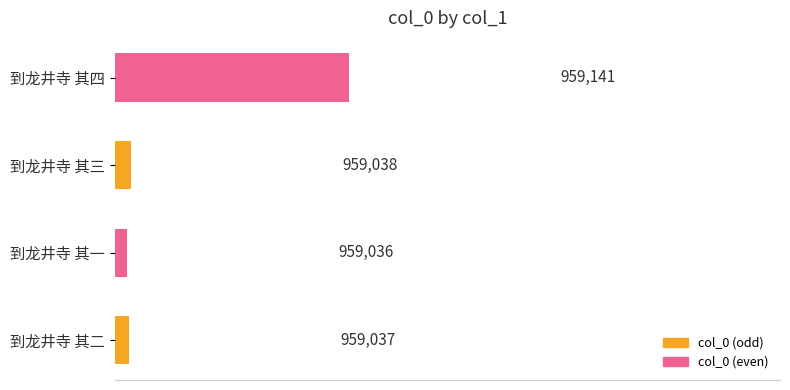

Rank the categories by value from highest to lowest.

到龙井寺 其四, 到龙井寺 其三, 到龙井寺 其二, 到龙井寺 其一